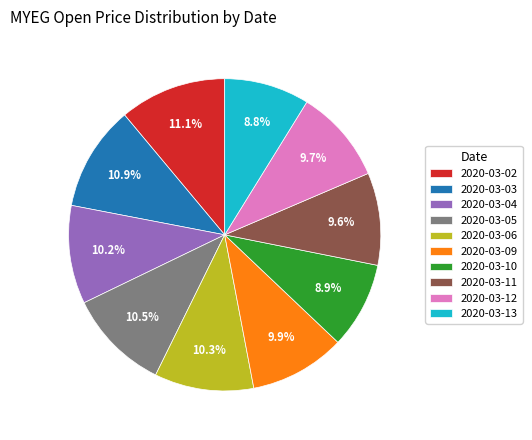

To the nearest percent, what is the difference between the largest and smallest slice percentages?

2%